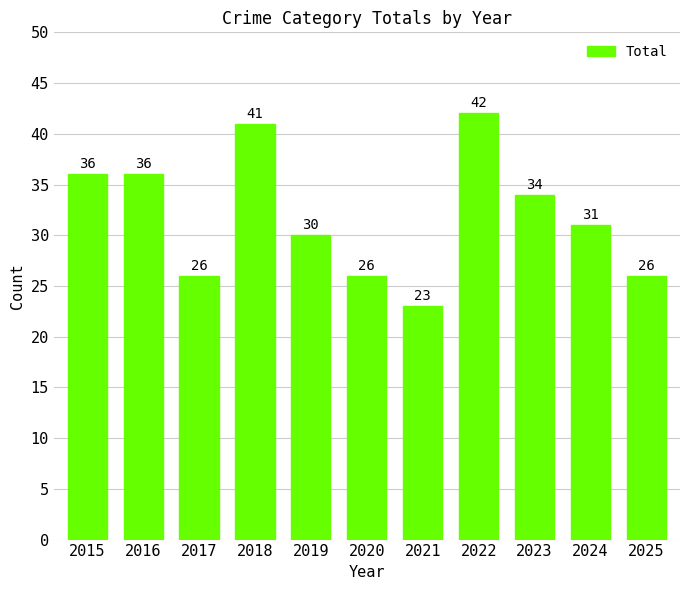

Does the chart contain stacked bars?

No